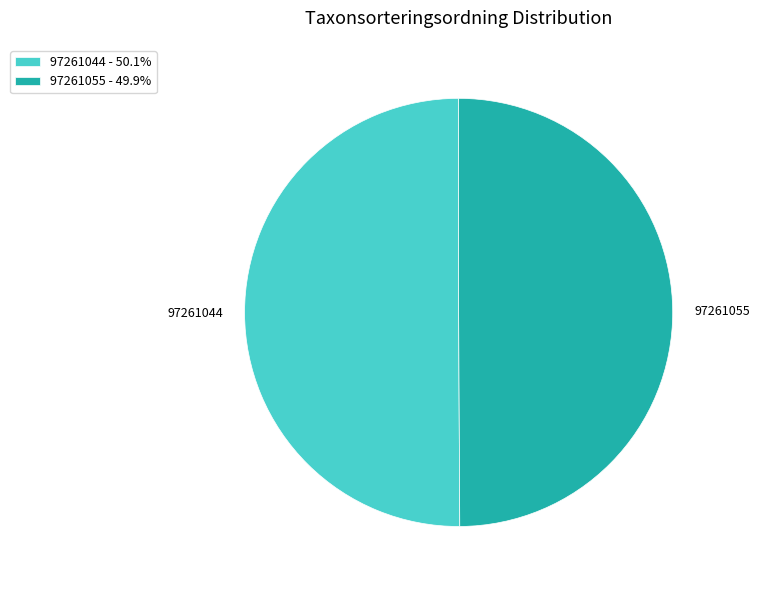

Do 97261055 - 49.9% and 97261044 - 50.1% together represent more than half of the pie?

Yes